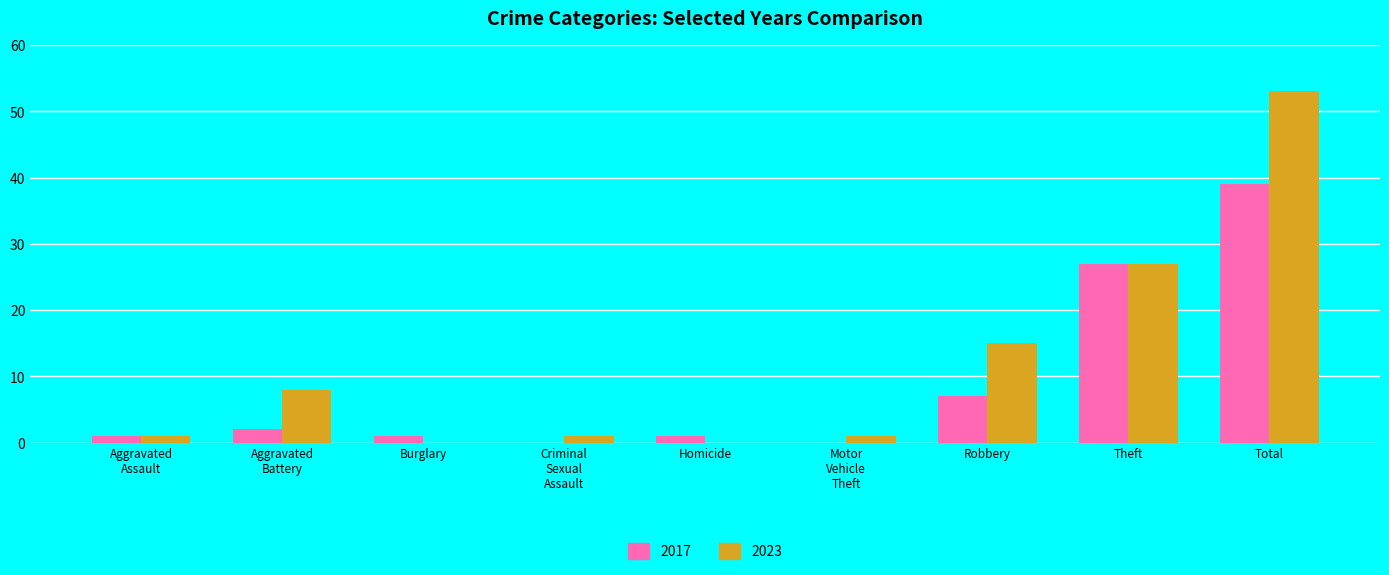

True or false: 2023 has a value of 0 at Burglary.

True